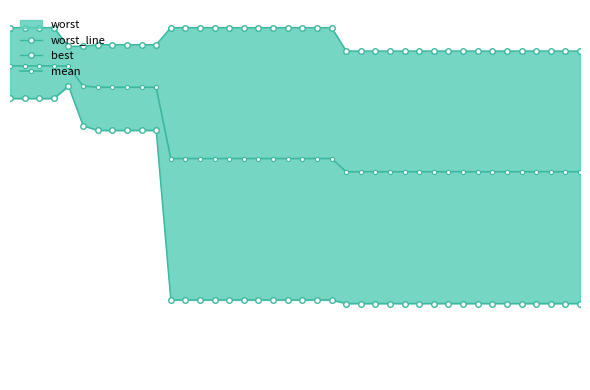

True or false: best and worst_line intersect in this chart.

False